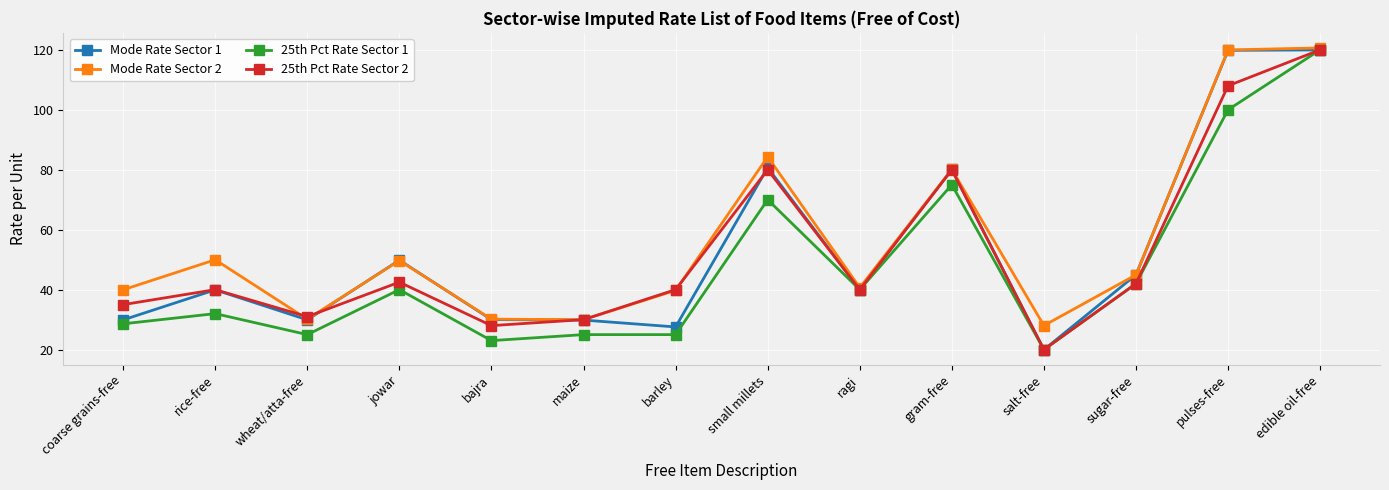

Which category has the highest value in the 25th Pct Rate Sector 2 series?

edible oil-free